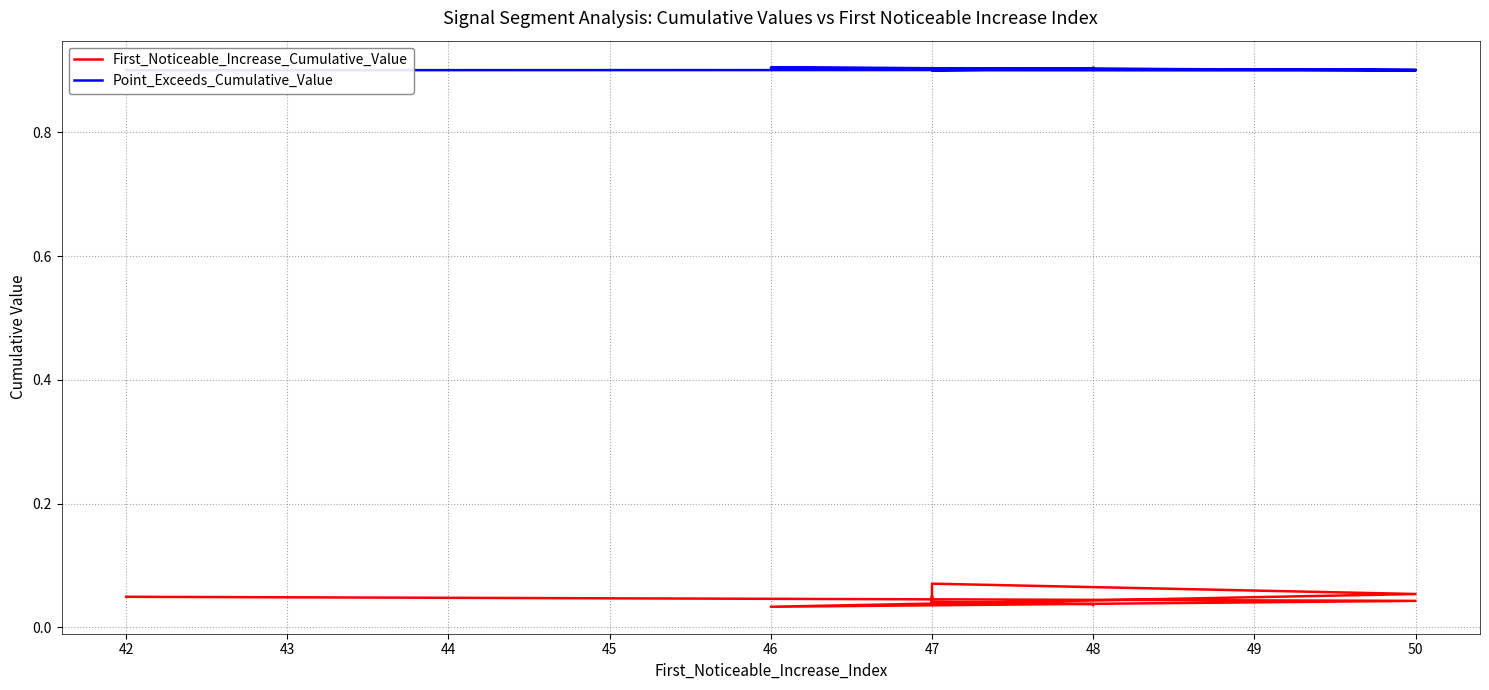

Is it true that Point_Exceeds_Cumulative_Value equals 0.9 at 48?

True